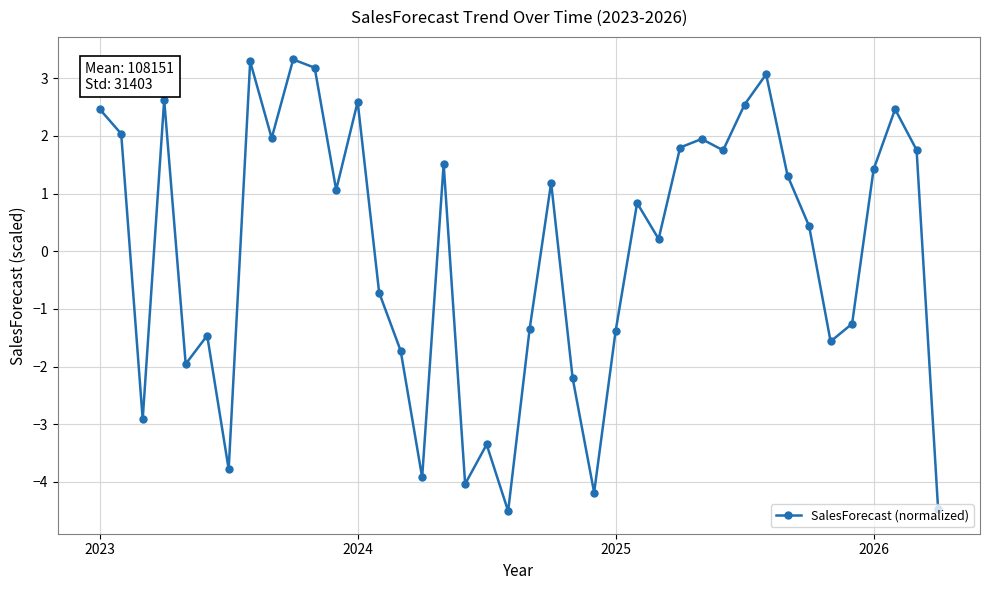

What is the minimum value shown in the chart?

-4.5